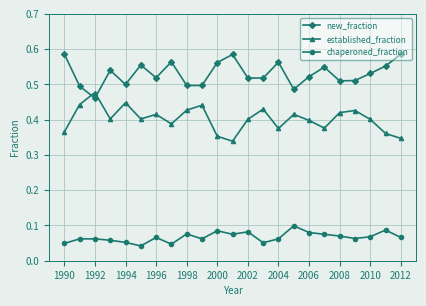

At how many categories does at least one series exceed 0?

23